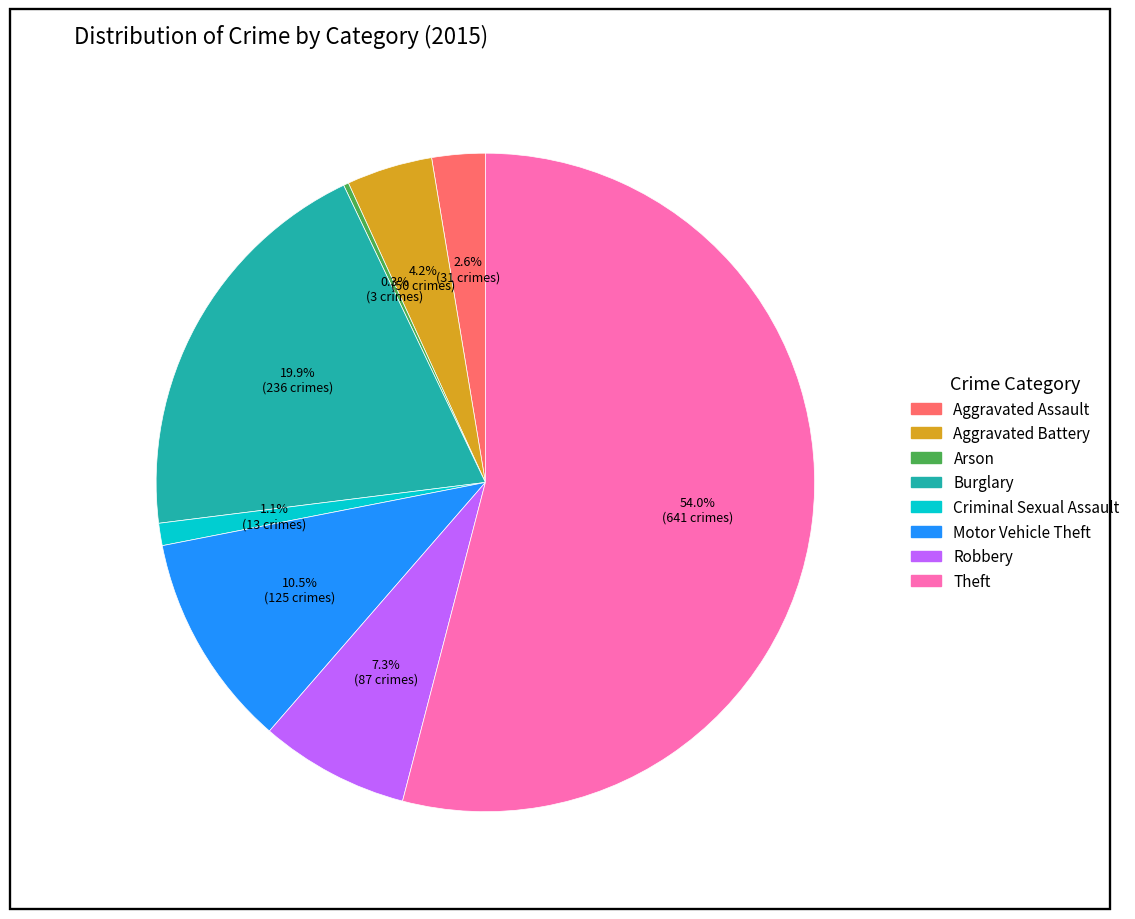

Is Criminal Sexual Assault the majority of the pie?

No